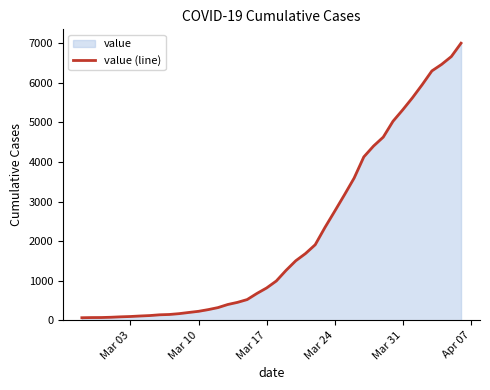

How many values exceed 993?

19